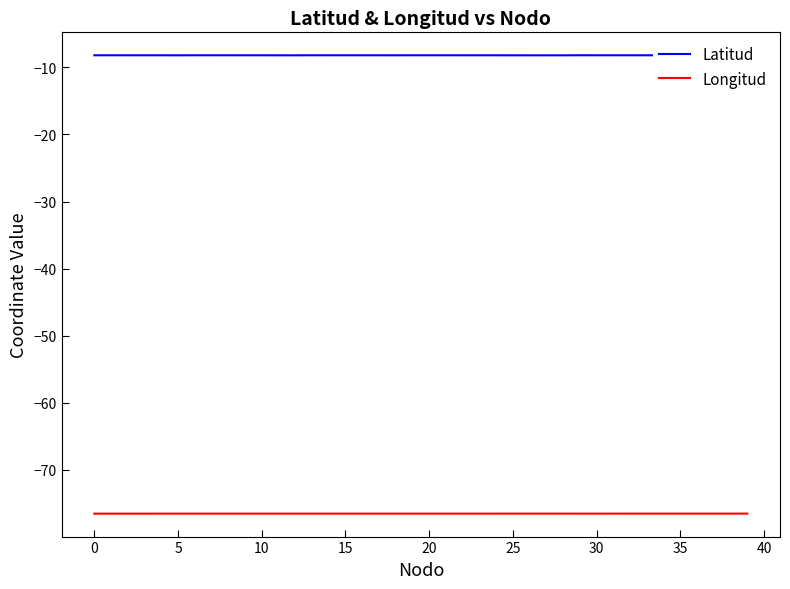

What is the lowest value of the Latitud series?

-8.2